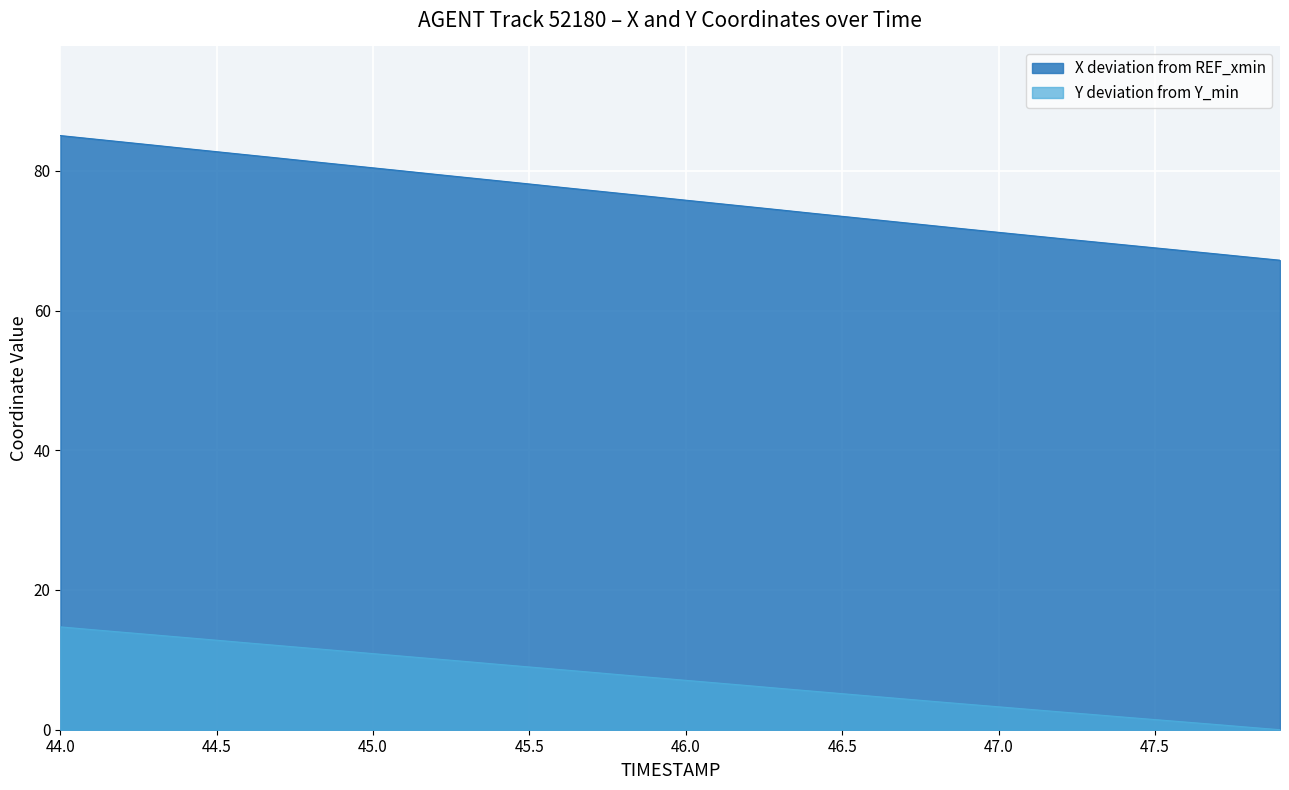

At 47.0, list the series in order from largest to smallest.

X deviation from REF_xmin, Y deviation from Y_min